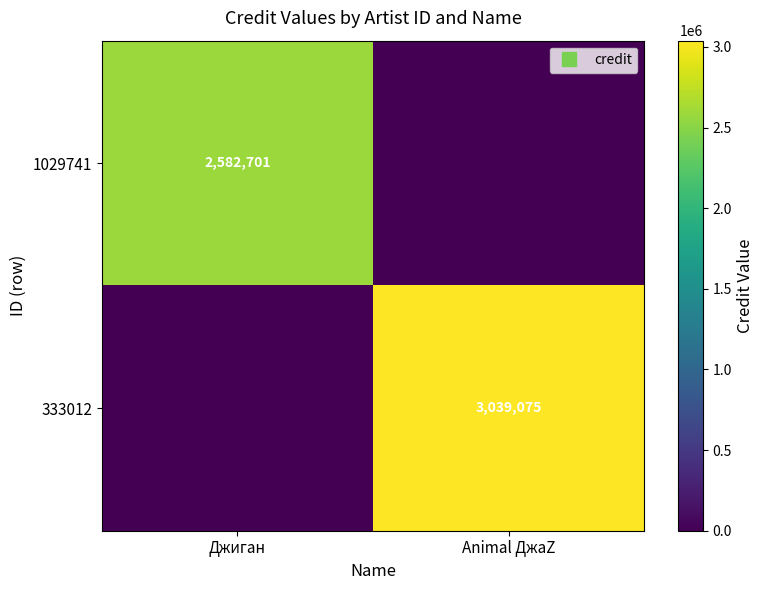

At which category does the chart reach its minimum across all series?

Animal ДжаZ